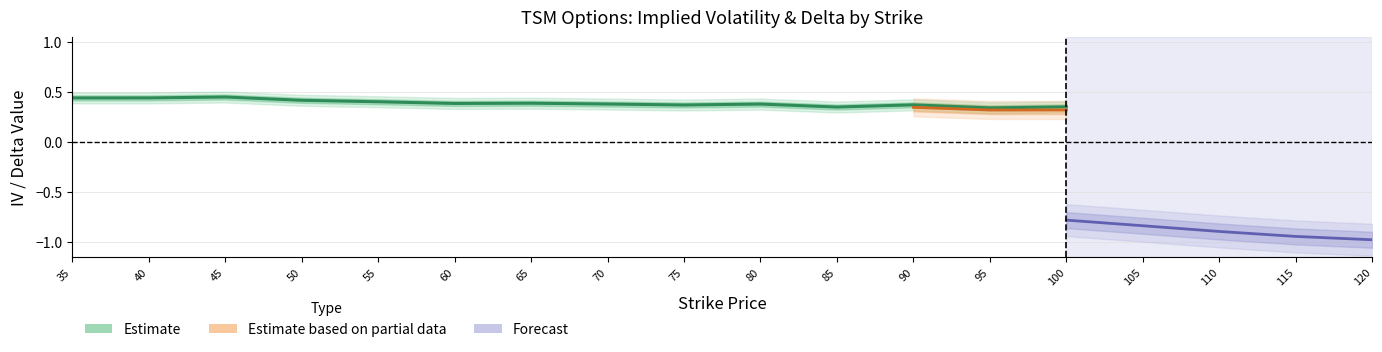

True or false: delta_put and iv_call cross at least once.

False